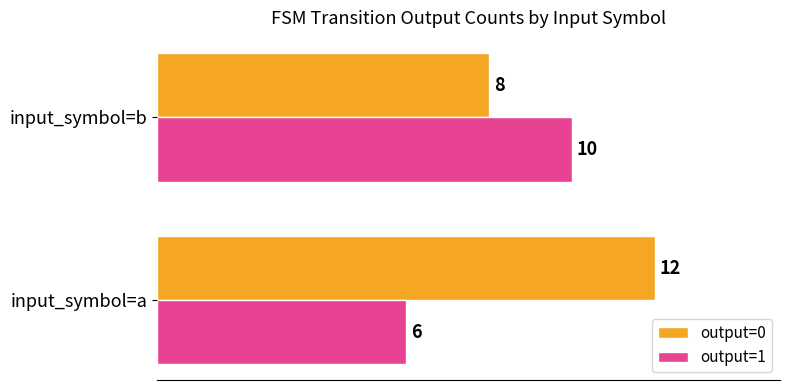

What is the sum of all output=0 values?

20